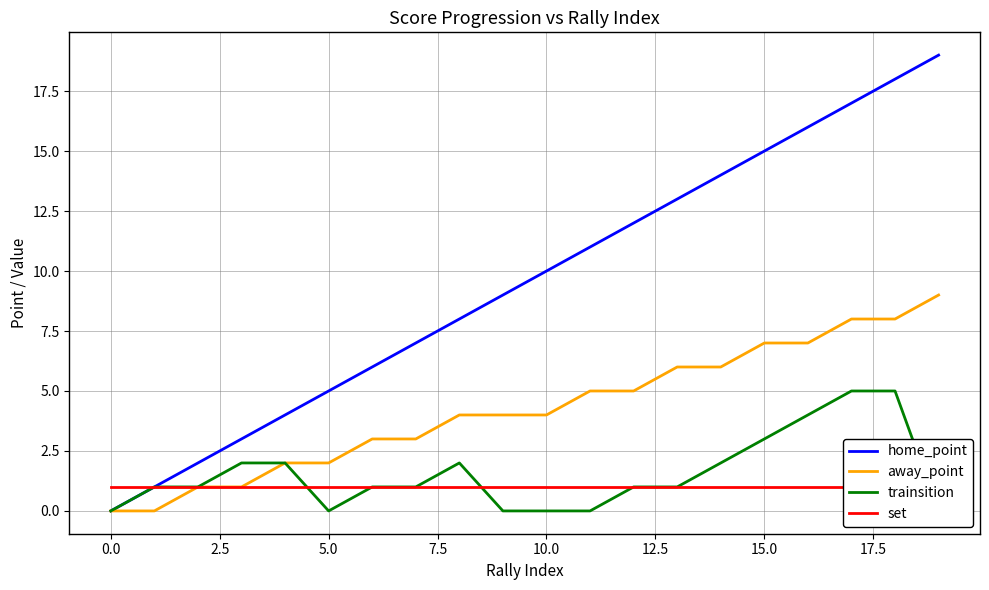

What is the sum of the set values at 11 and 16?

2